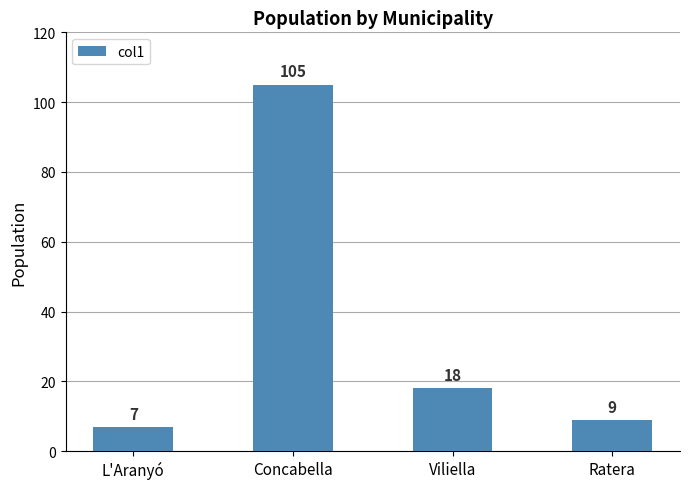

What is the sum of all values?

139